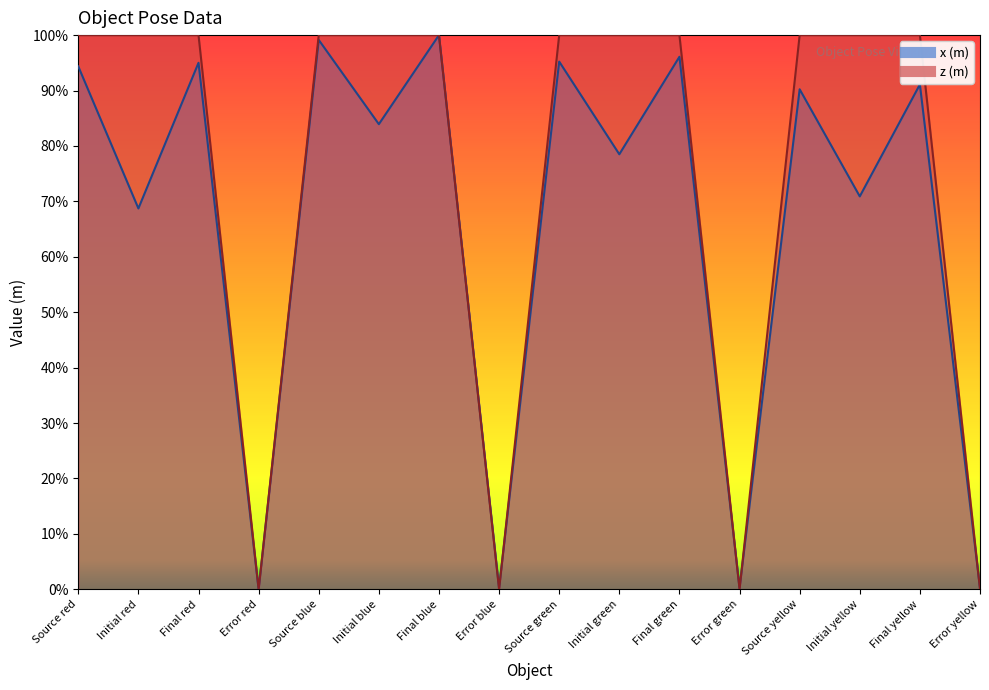

Which series changed the most between Source red and Source green?

x (m)